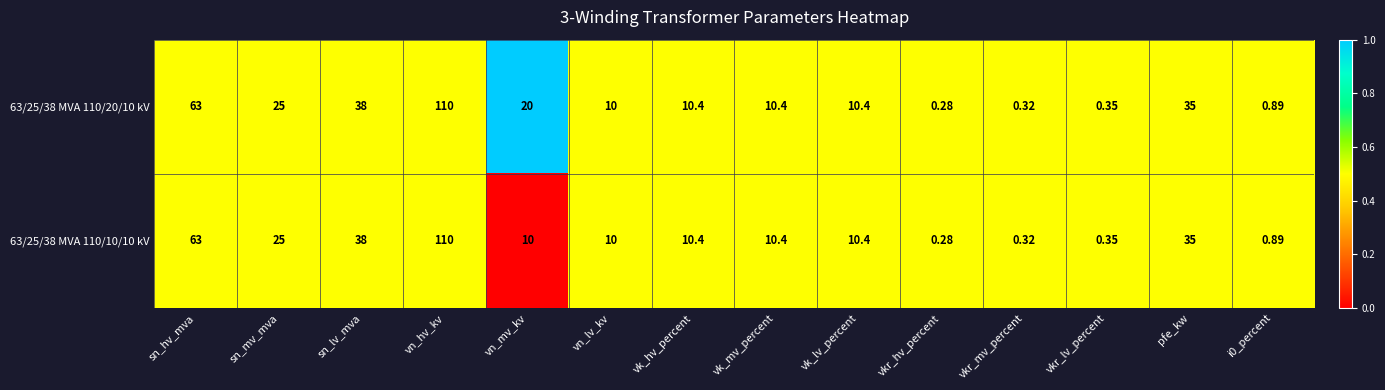

Is the value of 63/25/38 MVA 110/20/10 kV at pfe_kw greater than the value of 63/25/38 MVA 110/10/10 kV at i0_percent?

Yes